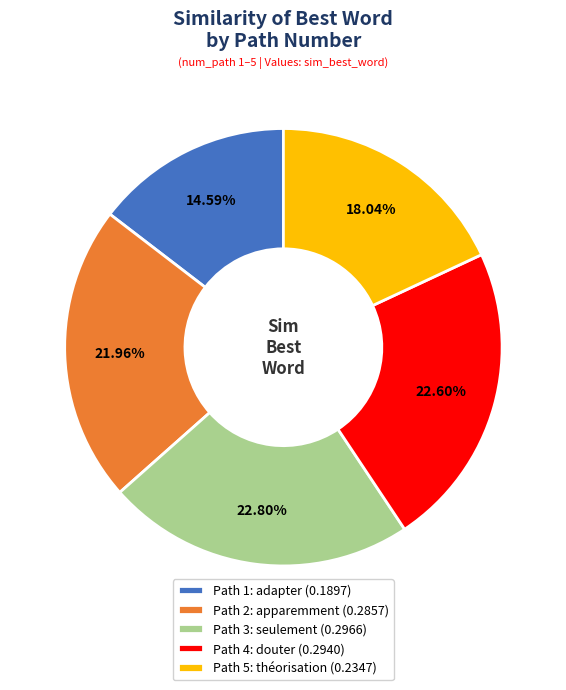

Count the number of slices in the pie.

5